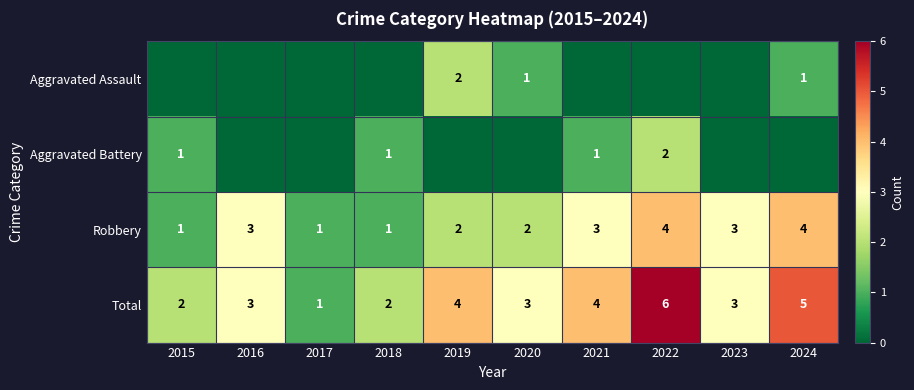

Between 2023 and 2019, which is larger?

2019